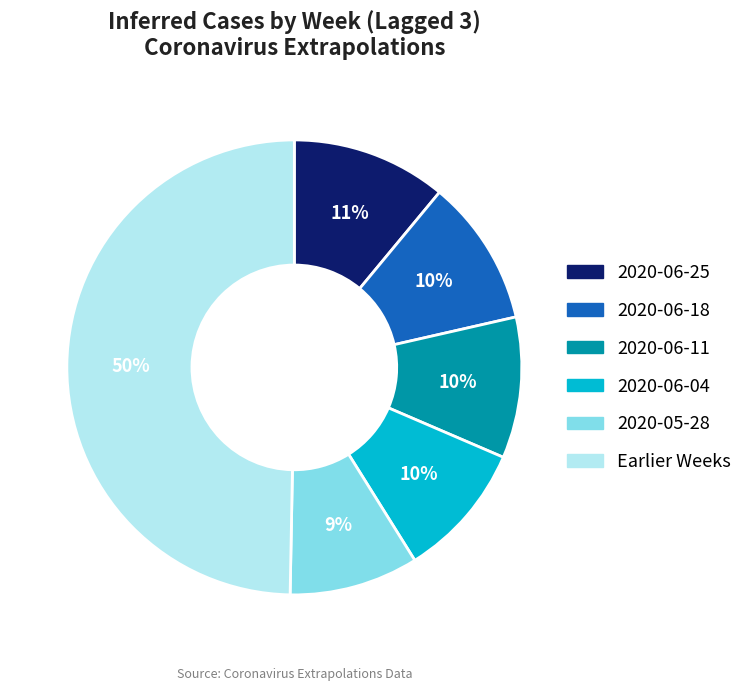

Does 2020-06-04 account for over 50% of the chart?

No